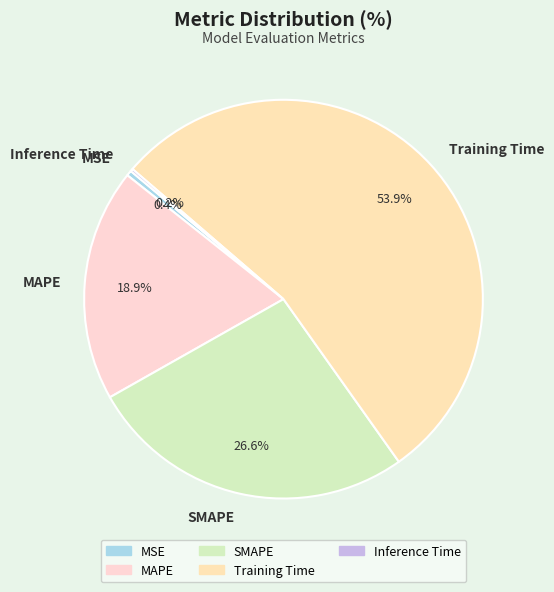

Which category accounts for the majority?

Training Time